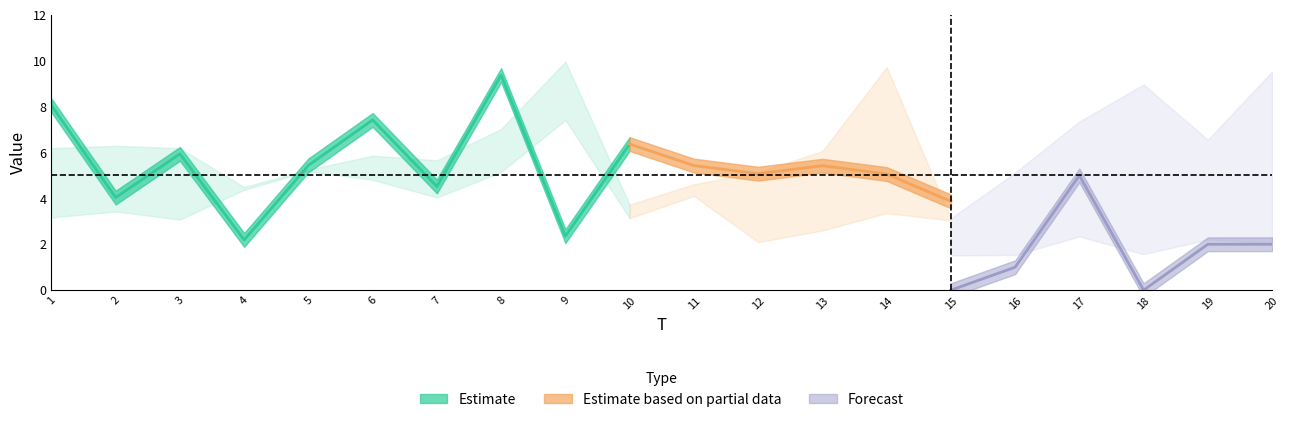

At which category does x1 reach its first local valley?

2